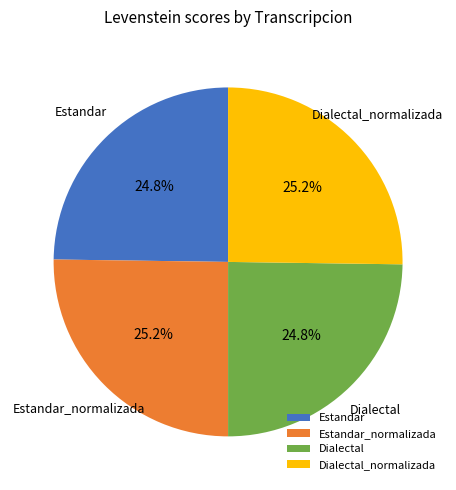

What is the total percentage of Dialectal and Estandar?

49.6%